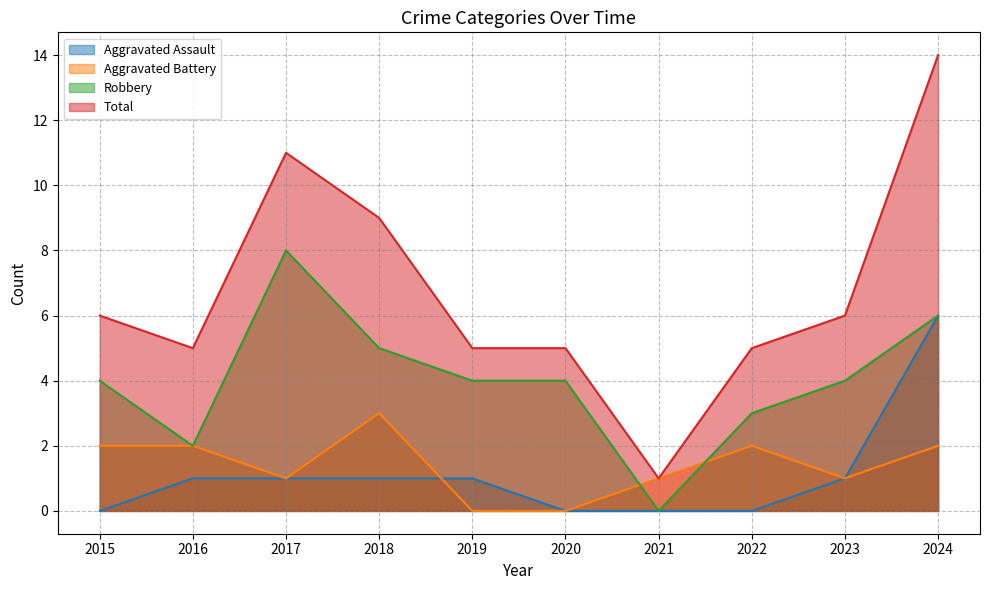

Which label corresponds to the smallest value in the chart?

2015